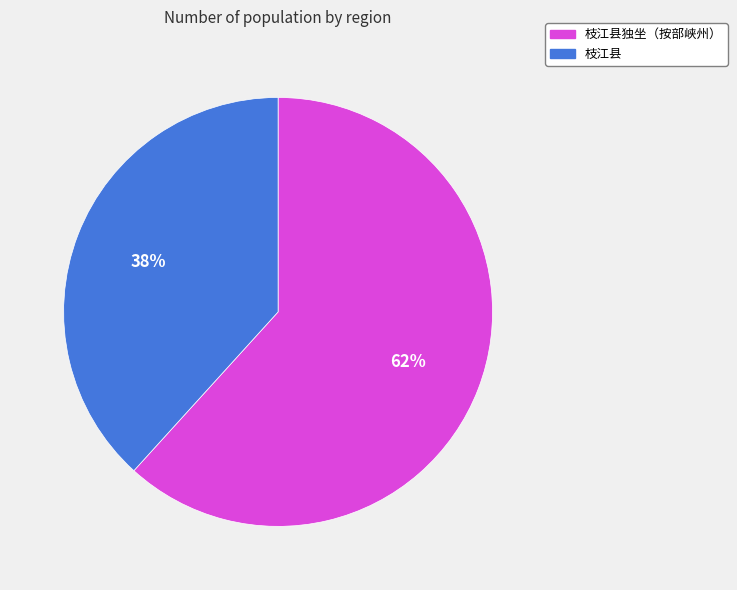

Do 枝江县独坐（按部峡州） and 枝江县 together represent more than half of the pie?

Yes